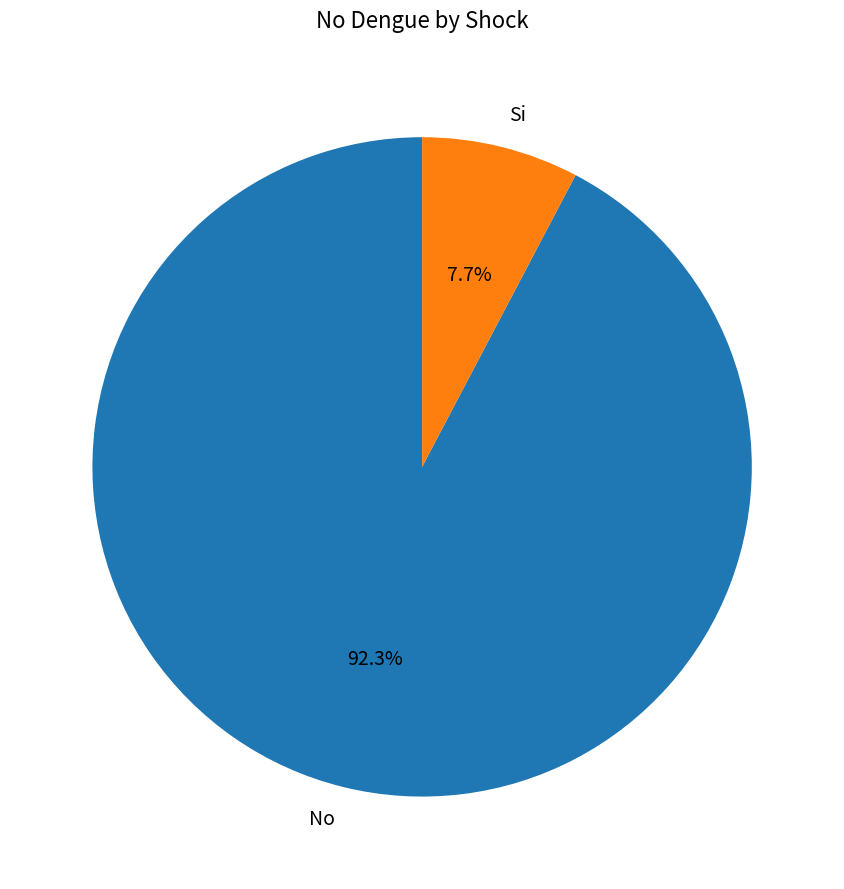

What is the largest slice in the pie chart?

No